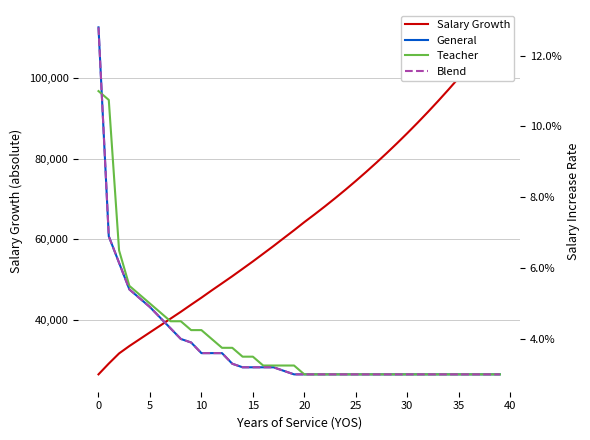

List the series in order of their peak value, highest first.

Salary Growth, General, Blend, Teacher